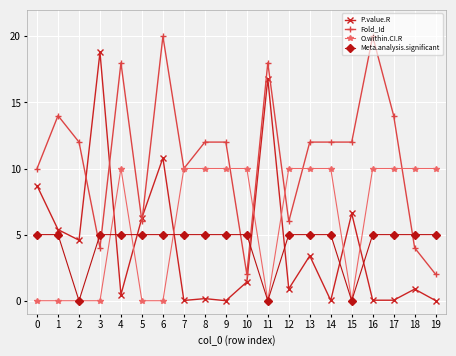

At how many categories does at least one series exceed 6?

20